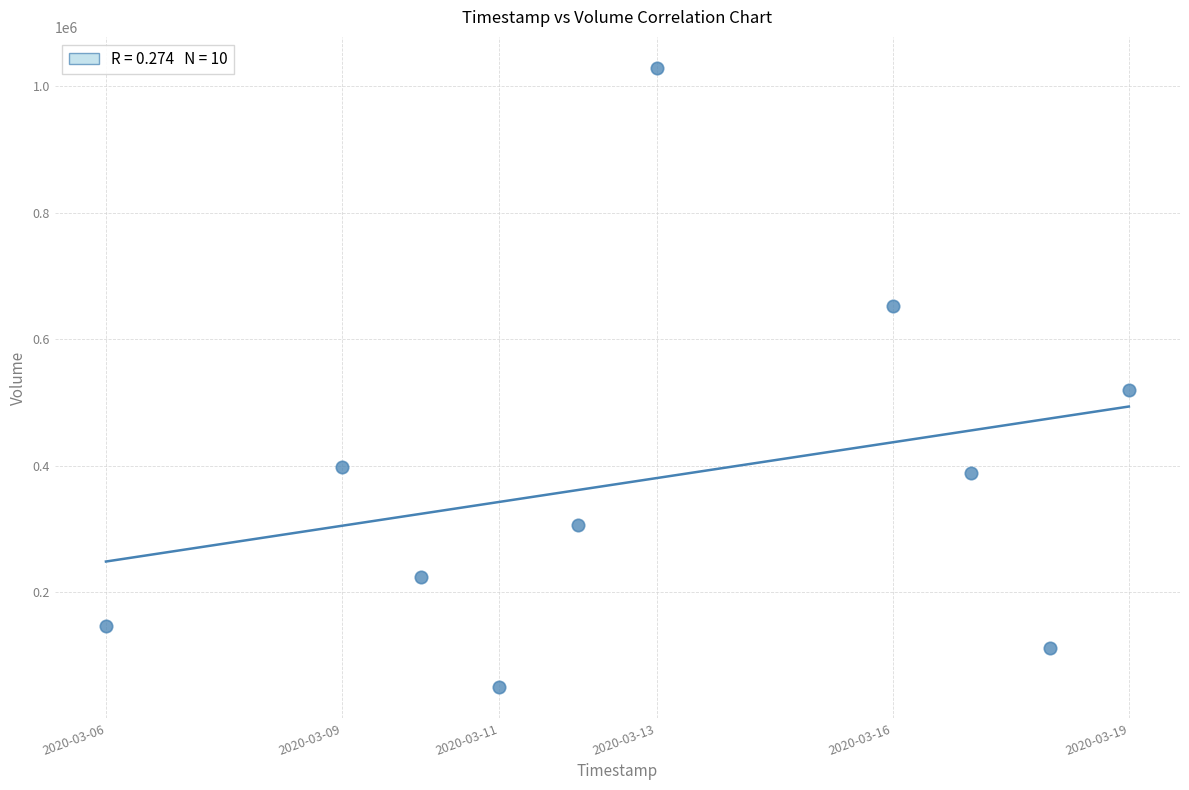

What Y value in the scatter plot is closest to 539700?

519800